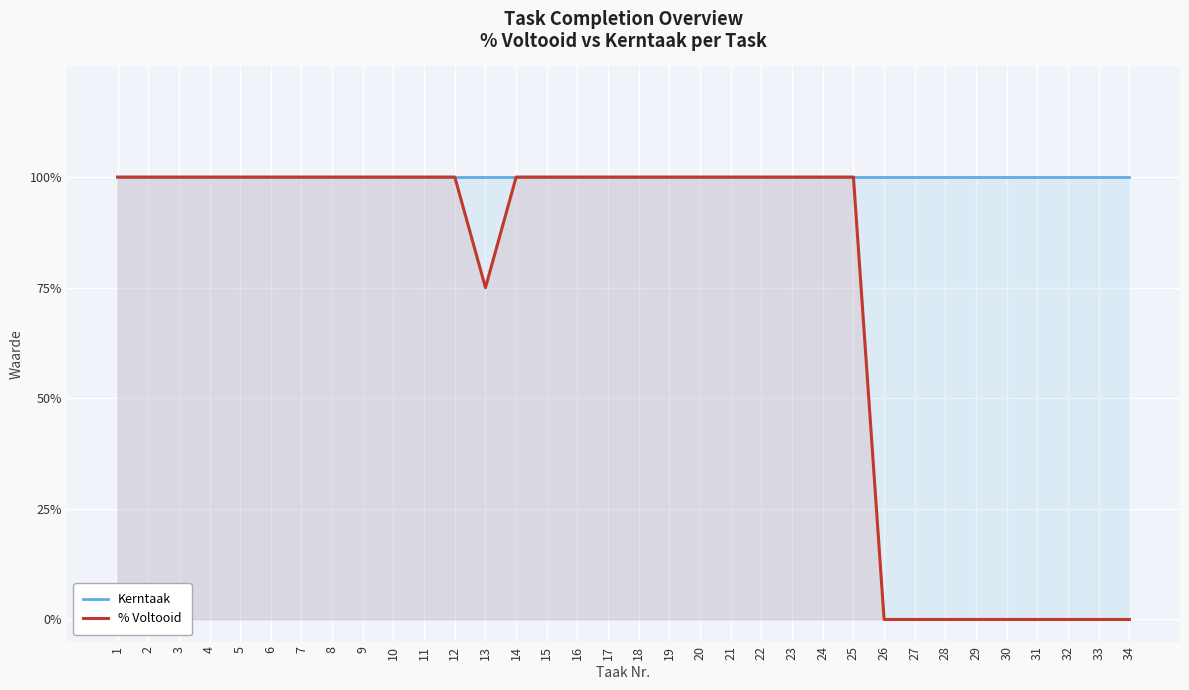

What value does the Kerntaak series have at 11?

1.0